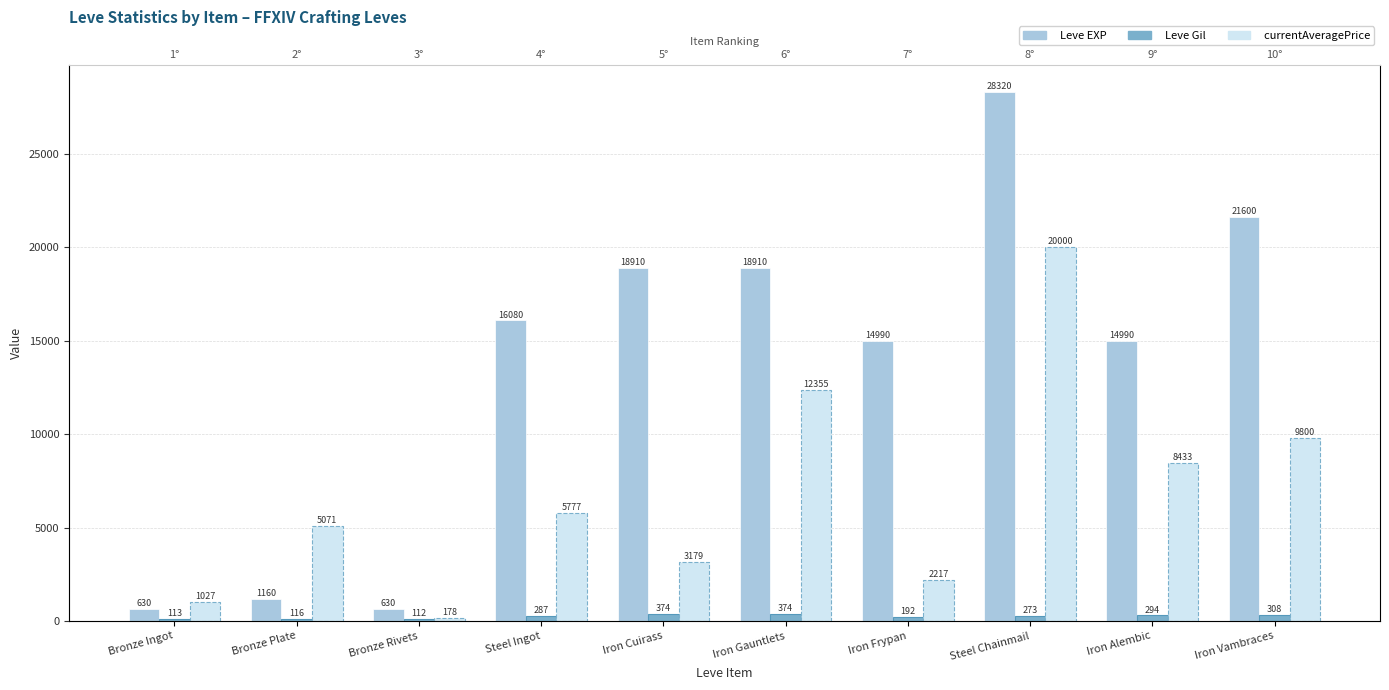

How many bars are there in each group?

3